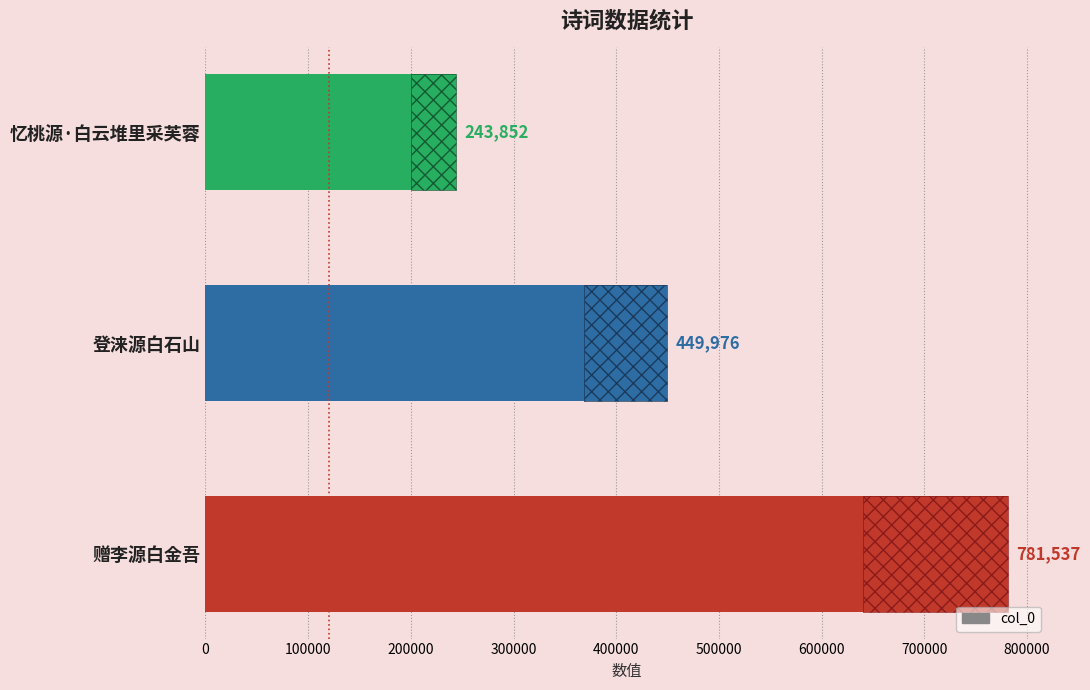

What is the change in value from 登涞源白石山 to 忆桃源·白云堆里采芙蓉?

-206124